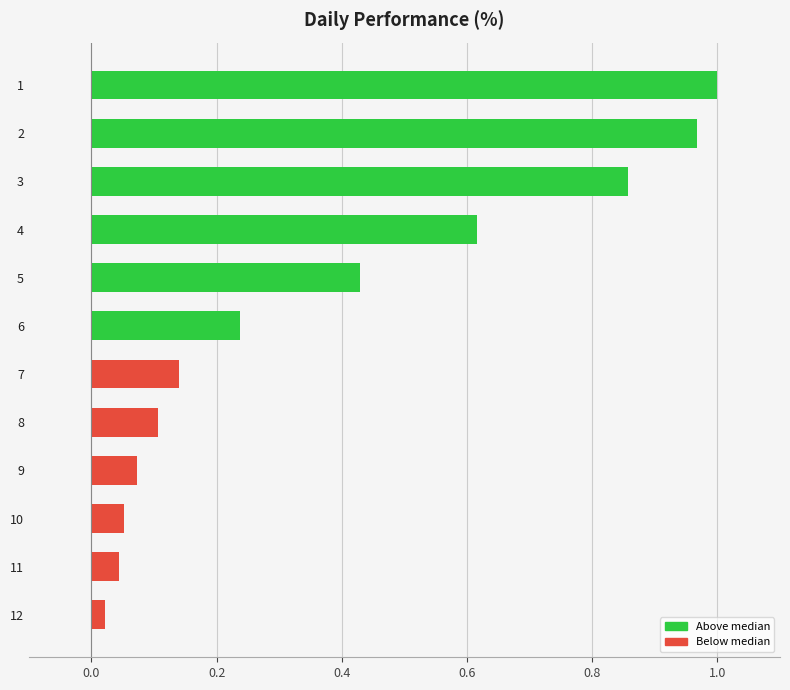

What is the sum of all values?

4.5